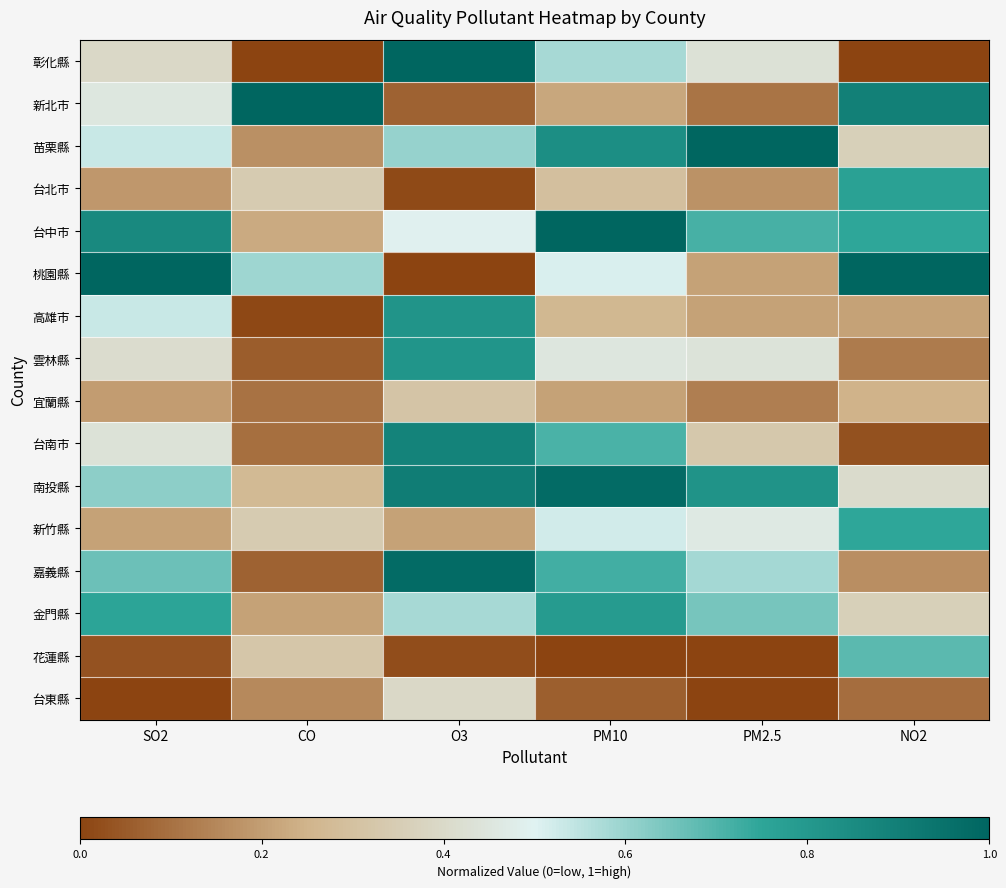

How many data points does each series have?

6